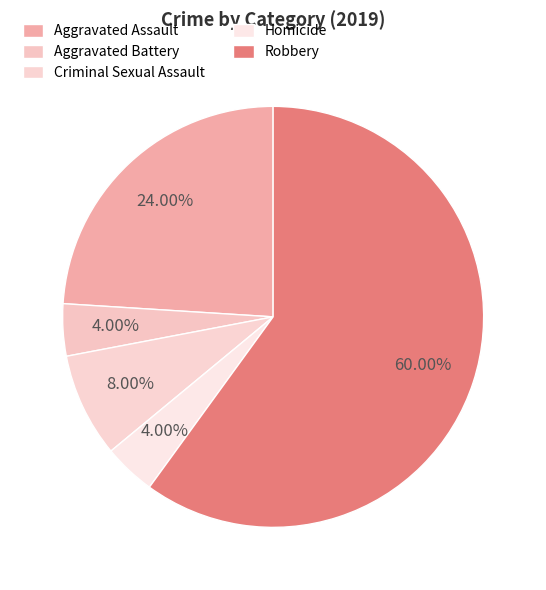

Which category has the smallest portion of the pie?

Aggravated Battery